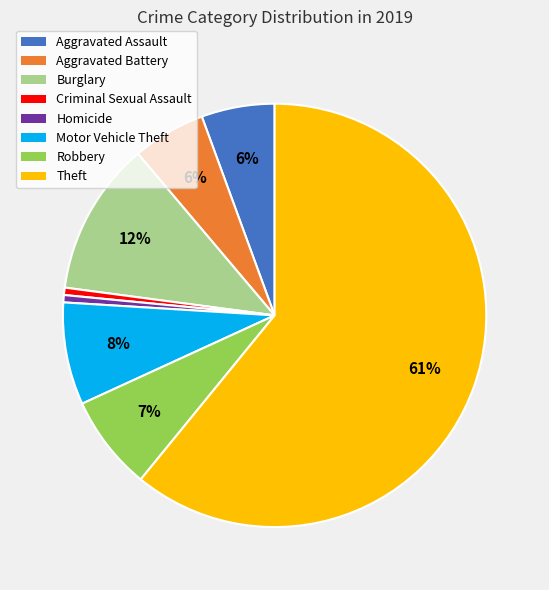

How many slices are in this pie chart?

8